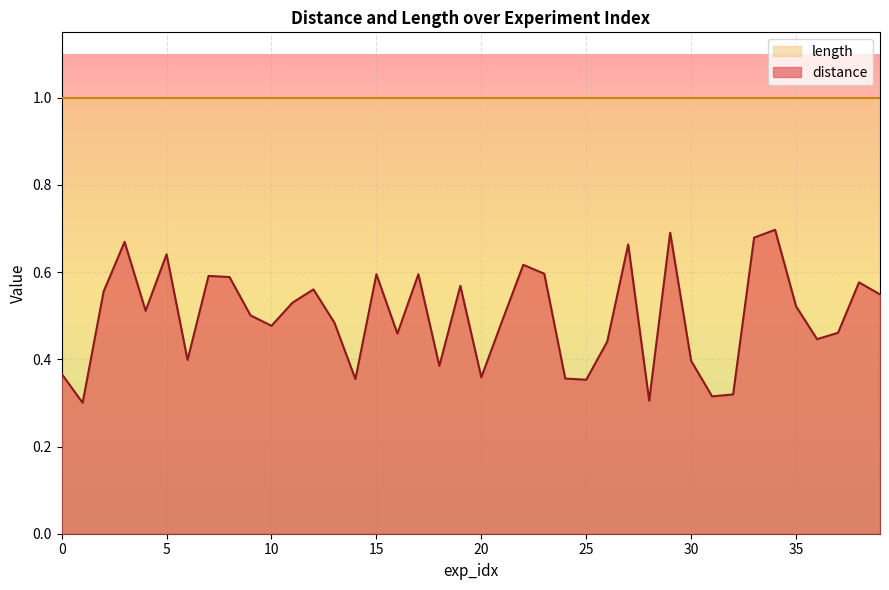

How many points are higher than both their immediate neighbors (excluding endpoints)?

12